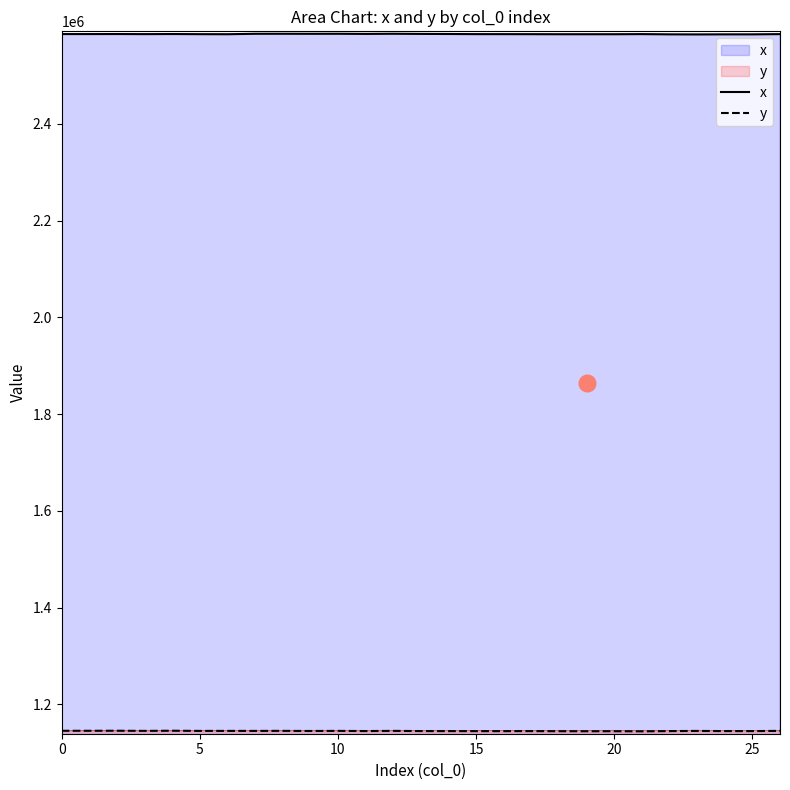

True or false: x and y intersect in this chart.

False